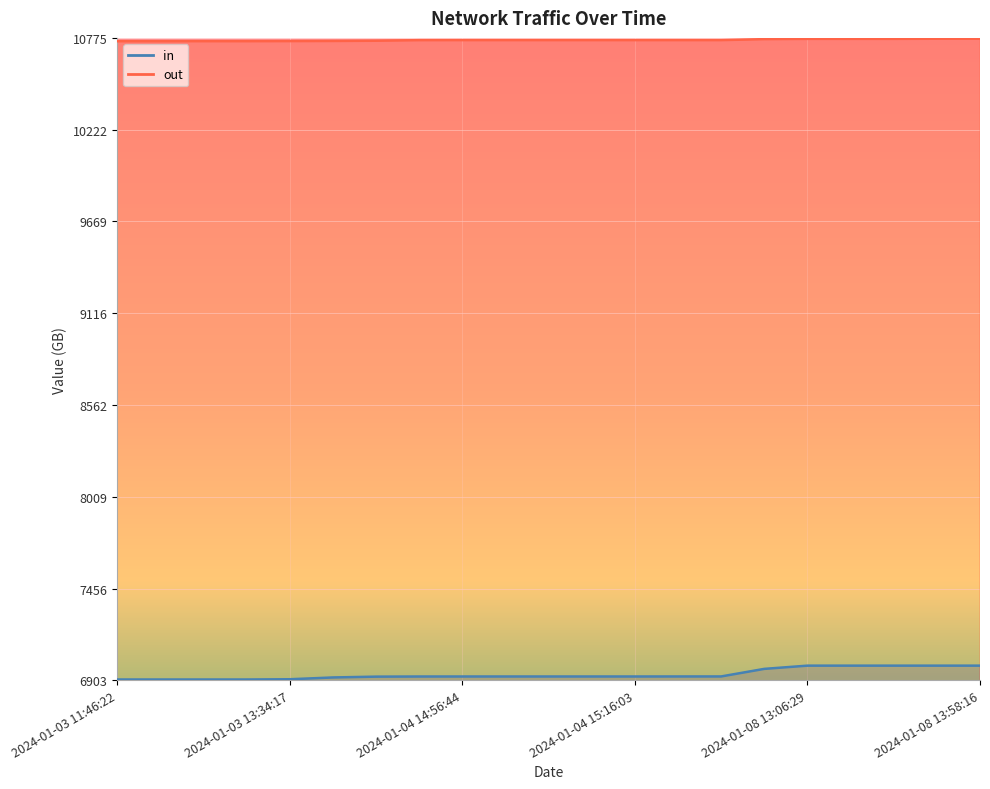

What is the difference between the in values at 2024-01-08 13:56:32 and 2024-01-04 14:56:44?

65.4